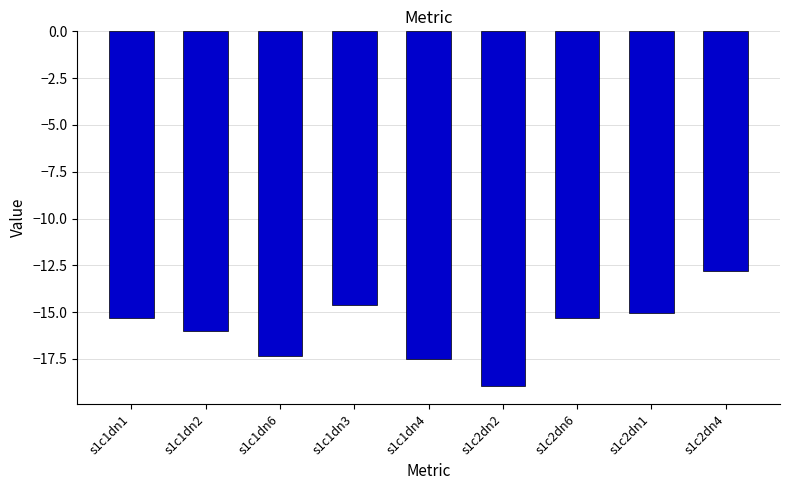

What is the label of the 8th bar from the right?

s1c1dn2